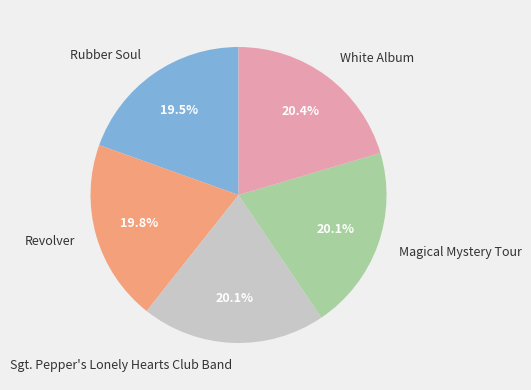

What portion of the pie excludes White Album?

79.6%